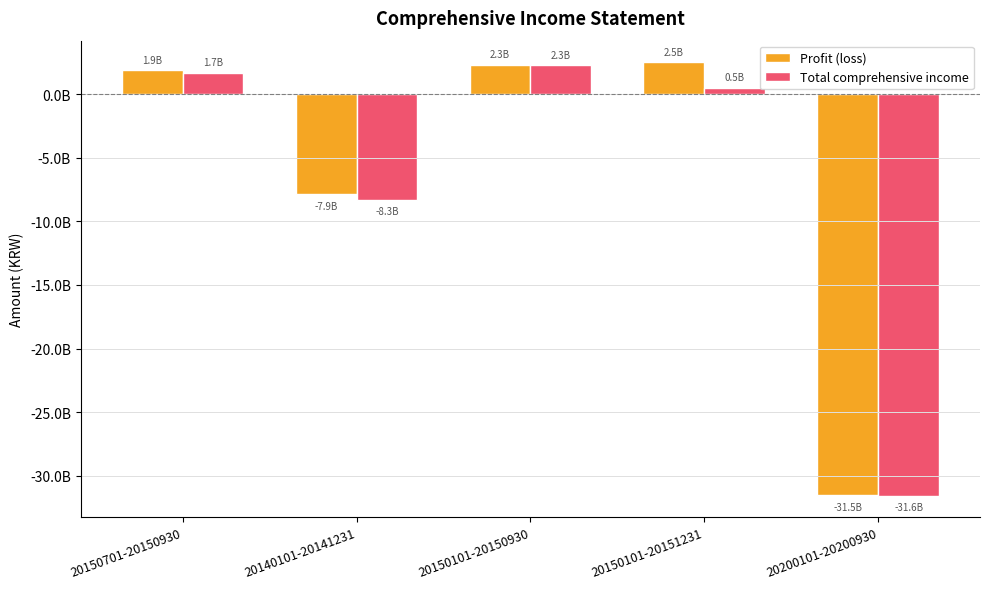

Which category has the highest value across all series?

20150101-20151231